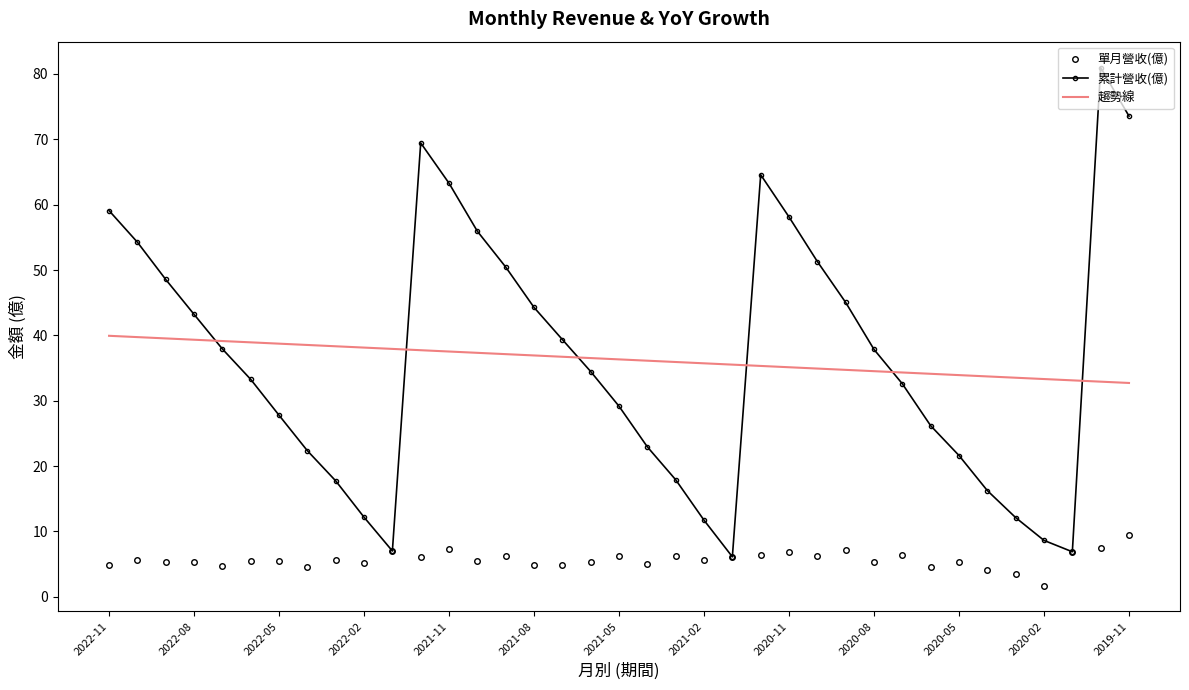

What is the average value of the 累計營收(億) series?

36.3